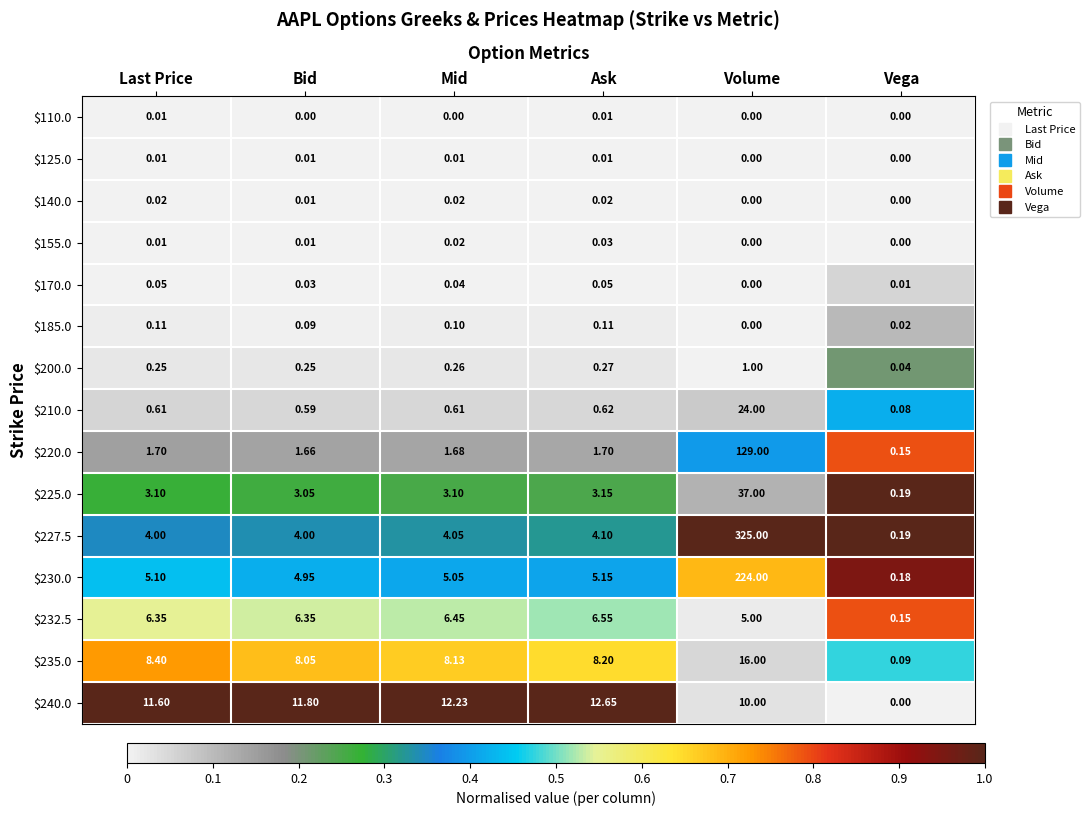

At which category is the sum across all series the highest?

Volume